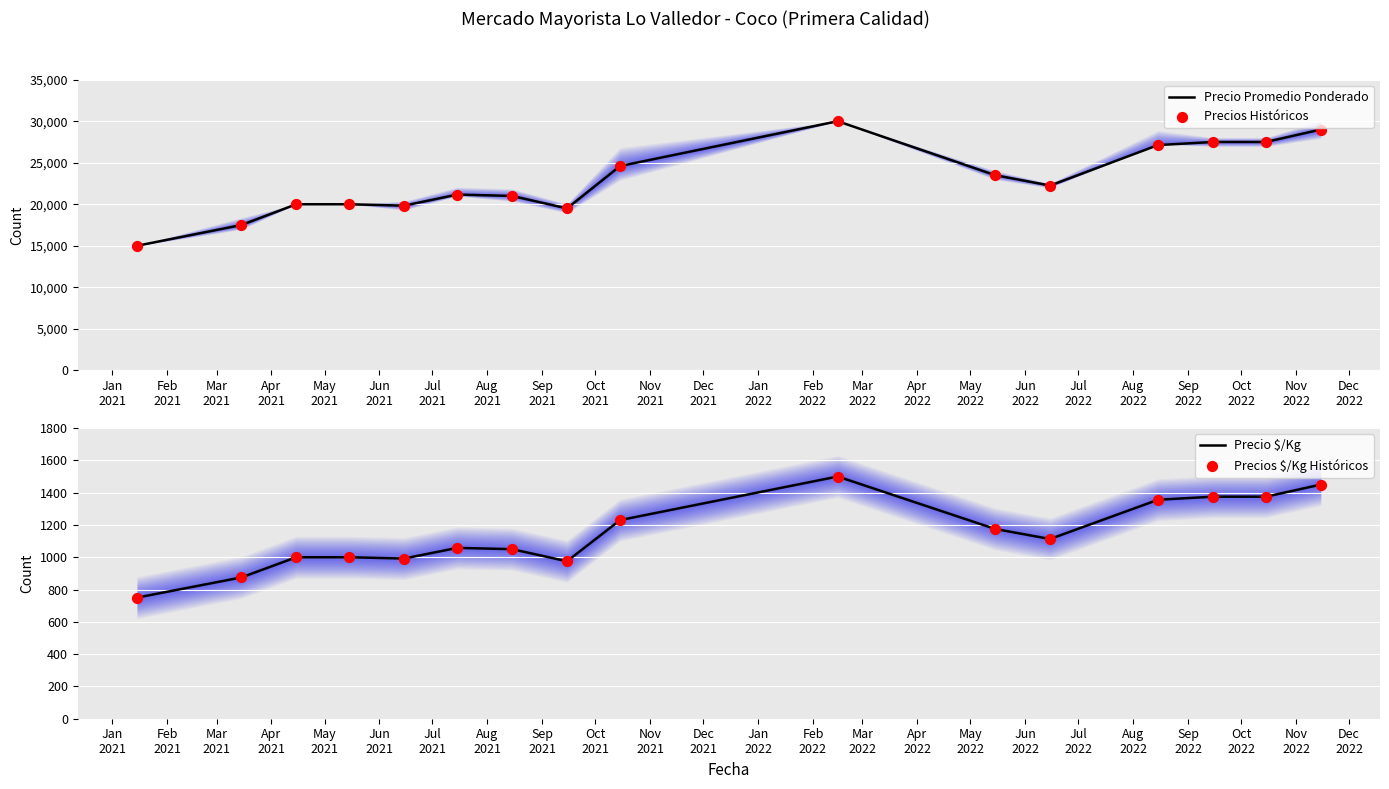

What are all the series names shown in the legend?

Precio Promedio Ponderado, Precios Históricos, Precio $/Kg, Precios $/Kg Históricos